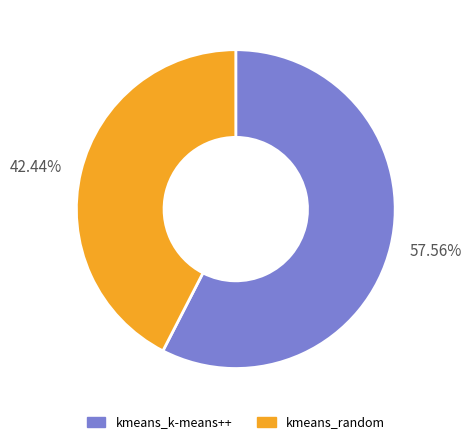

What is the smallest slice in the pie chart?

kmeans_random